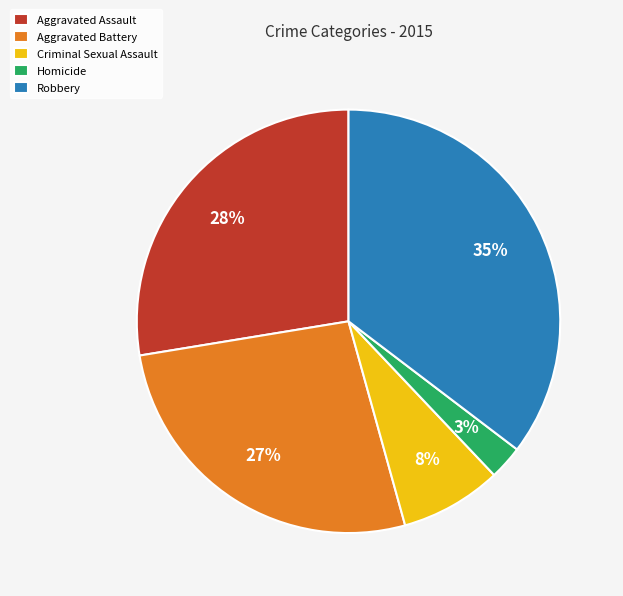

True or false: Aggravated Battery accounts for 39% of the total.

False